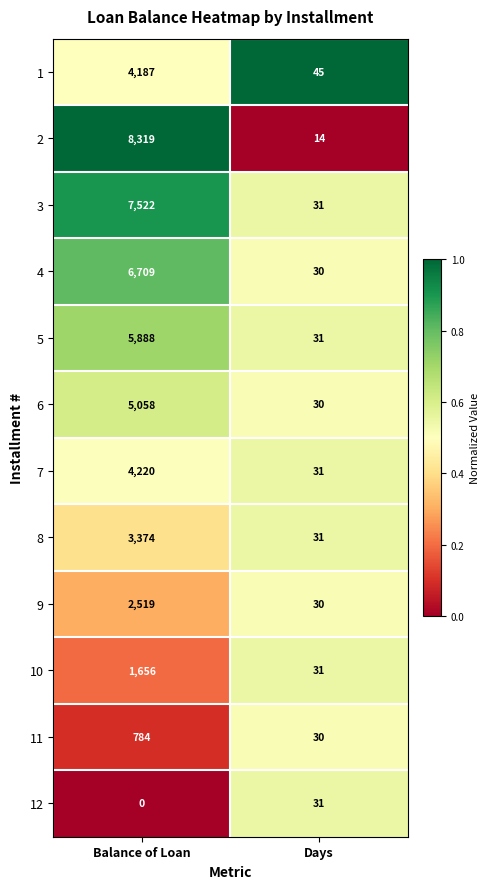

Which series has the largest range (max minus min)?

2